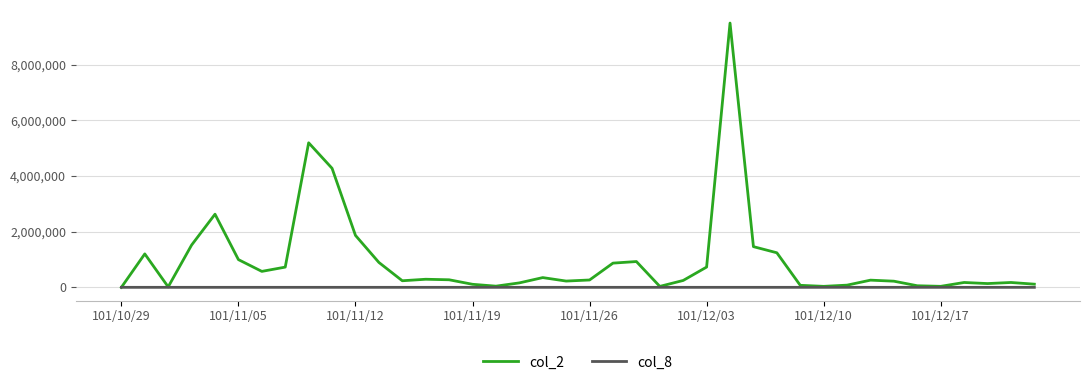

Which series has the widest spread of values?

col_2